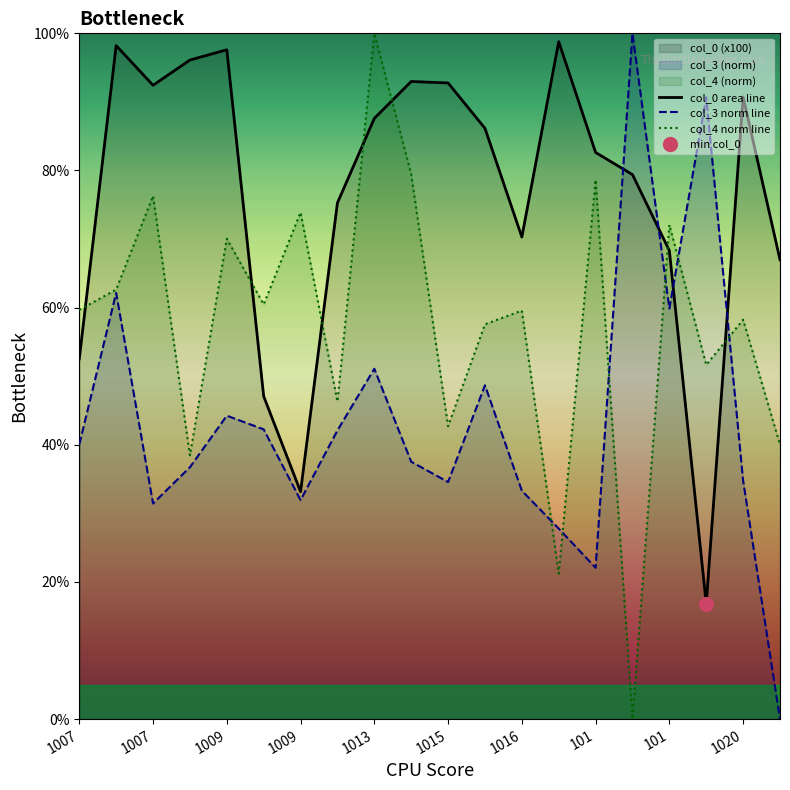

The value of col_0 area line at 11 is 121.7. True or false?

False